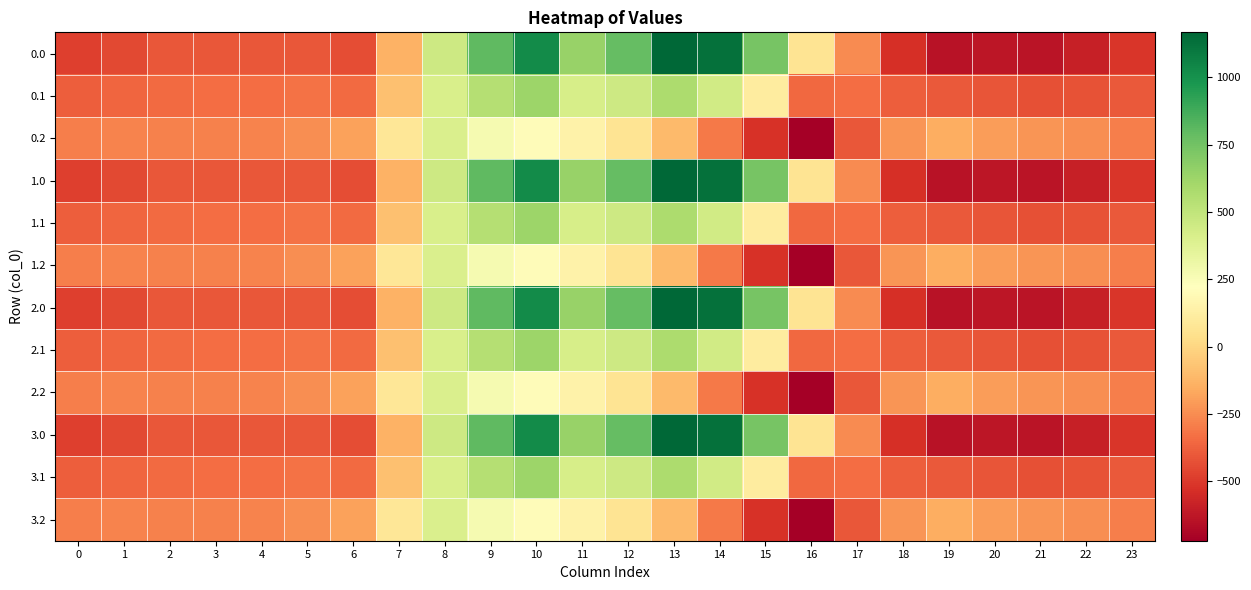

Reading left to right, what are all the values shown in this chart?

0.0: 0=-482.0	1=-449.5	2=-410.3	3=-404.4	4=-404.9	5=-410.8	6=-435.0	7=-136.4	8=454.2	9=804.0	10=1023.2	11=640.9	12=784.4	13=1167.2	14=1128.3	15=739.0	16=67.6	17=-250.3	18=-529.6	19=-644.5	20=-629.9	21=-638.4	22=-592.3	23=-511.3
0.1: 0=-384.6	1=-361.1	2=-347.9	3=-342.7	4=-339.6	5=-329.5	6=-345.2	7=-81.6	8=412.6	9=542.1	10=628.1	11=415.4	12=456.1	13=574.0	14=438.6	15=111.1	16=-353.7	17=-340.1	18=-388.5	19=-399.7	20=-414.5	21=-432.4	22=-419.9	23=-399.4
0.2: 0=-287.1	1=-272.7	2=-285.5	3=-281.0	4=-274.4	5=-248.1	6=-187.1	7=77.9	8=407.2	9=271.1	10=202.5	11=149.1	12=65.2	13=-104.4	14=-301.9	15=-522.2	16=-721.2	17=-409.5	18=-223.1	19=-151.1	20=-199.2	21=-226.4	22=-247.4	23=-287.5
1.0: 0=-482.0	1=-449.5	2=-410.3	3=-404.4	4=-404.9	5=-410.8	6=-435.0	7=-136.4	8=454.2	9=804.0	10=1023.2	11=640.9	12=784.4	13=1167.2	14=1128.3	15=739.0	16=67.6	17=-250.3	18=-529.6	19=-644.5	20=-629.9	21=-638.4	22=-592.3	23=-511.3
1.1: 0=-384.6	1=-361.1	2=-347.9	3=-342.7	4=-339.6	5=-329.5	6=-345.2	7=-81.6	8=412.6	9=542.1	10=628.1	11=415.4	12=456.1	13=574.0	14=438.6	15=111.1	16=-353.7	17=-340.1	18=-388.5	19=-399.7	20=-414.5	21=-432.4	22=-419.9	23=-399.4
1.2: 0=-287.1	1=-272.7	2=-285.5	3=-281.0	4=-274.4	5=-248.1	6=-187.1	7=77.9	8=407.2	9=271.1	10=202.5	11=149.1	12=65.2	13=-104.4	14=-301.9	15=-522.2	16=-721.2	17=-409.5	18=-223.1	19=-151.1	20=-199.2	21=-226.4	22=-247.4	23=-287.5
2.0: 0=-482.0	1=-449.5	2=-410.3	3=-404.4	4=-404.9	5=-410.8	6=-435.0	7=-136.4	8=454.2	9=804.0	10=1023.2	11=640.9	12=784.4	13=1167.2	14=1128.3	15=739.0	16=67.6	17=-250.3	18=-529.6	19=-644.5	20=-629.9	21=-638.4	22=-592.3	23=-511.3
2.1: 0=-384.6	1=-361.1	2=-347.9	3=-342.7	4=-339.6	5=-329.5	6=-345.2	7=-81.6	8=412.6	9=542.1	10=628.1	11=415.4	12=456.1	13=574.0	14=438.6	15=111.1	16=-353.7	17=-340.1	18=-388.5	19=-399.7	20=-414.5	21=-432.4	22=-419.9	23=-399.4
2.2: 0=-287.1	1=-272.7	2=-285.5	3=-281.0	4=-274.4	5=-248.1	6=-187.1	7=77.9	8=407.2	9=271.1	10=202.5	11=149.1	12=65.2	13=-104.4	14=-301.9	15=-522.2	16=-721.2	17=-409.5	18=-223.1	19=-151.1	20=-199.2	21=-226.4	22=-247.4	23=-287.5
3.0: 0=-482.0	1=-449.5	2=-410.3	3=-404.4	4=-404.9	5=-410.8	6=-435.0	7=-136.4	8=454.2	9=804.0	10=1023.2	11=640.9	12=784.4	13=1167.2	14=1128.3	15=739.0	16=67.6	17=-250.3	18=-529.6	19=-644.5	20=-629.9	21=-638.4	22=-592.3	23=-511.3
3.1: 0=-384.6	1=-361.1	2=-347.9	3=-342.7	4=-339.6	5=-329.5	6=-345.2	7=-81.6	8=412.6	9=542.1	10=628.1	11=415.4	12=456.1	13=574.0	14=438.6	15=111.1	16=-353.7	17=-340.1	18=-388.5	19=-399.7	20=-414.5	21=-432.4	22=-419.9	23=-399.4
3.2: 0=-287.1	1=-272.7	2=-285.5	3=-281.0	4=-274.4	5=-248.1	6=-187.1	7=77.9	8=407.2	9=271.1	10=202.5	11=149.1	12=65.2	13=-104.4	14=-301.9	15=-522.2	16=-721.2	17=-409.5	18=-223.1	19=-151.1	20=-199.2	21=-226.4	22=-247.4	23=-287.5